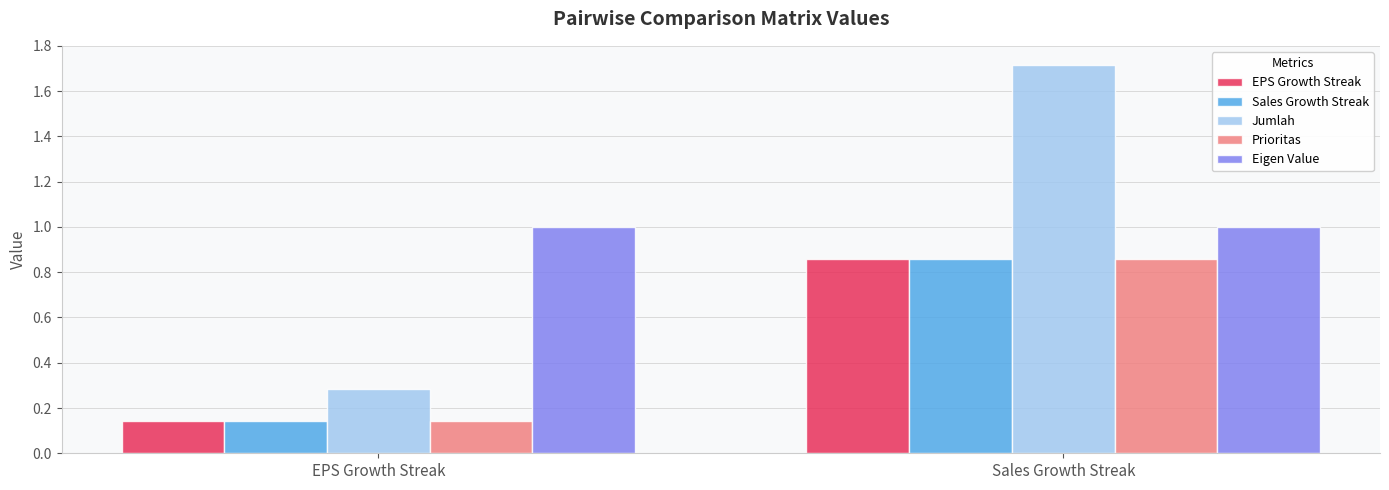

What is the maximum value for Eigen Value?

1.0